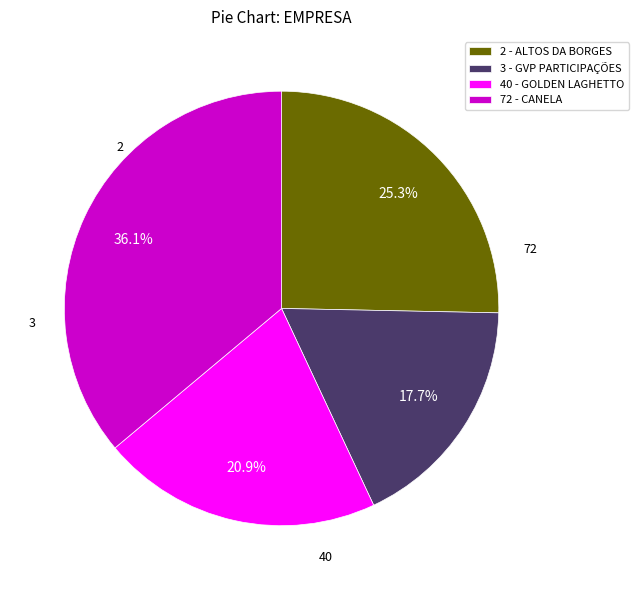

Does 40 - GOLDEN LAGHETTO represent more than half of the total?

No